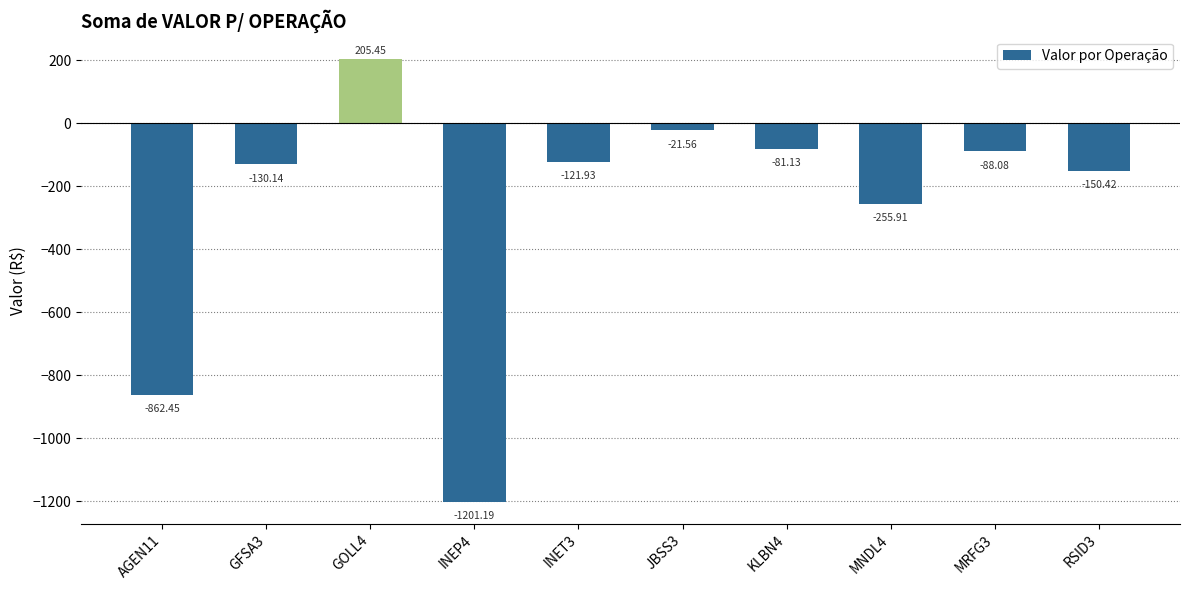

Is it true that the value at GFSA3 is -203.9?

False